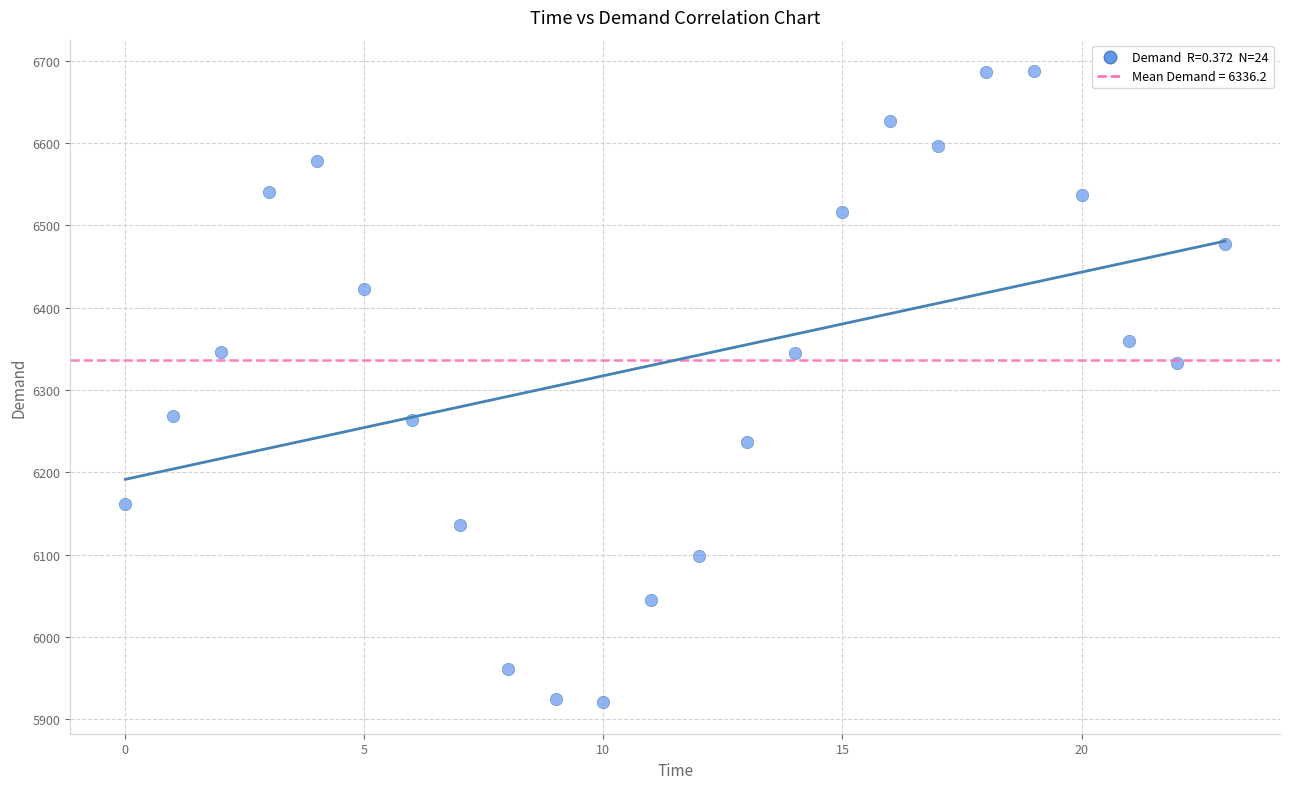

What is the range of Y values (max minus min)?

766